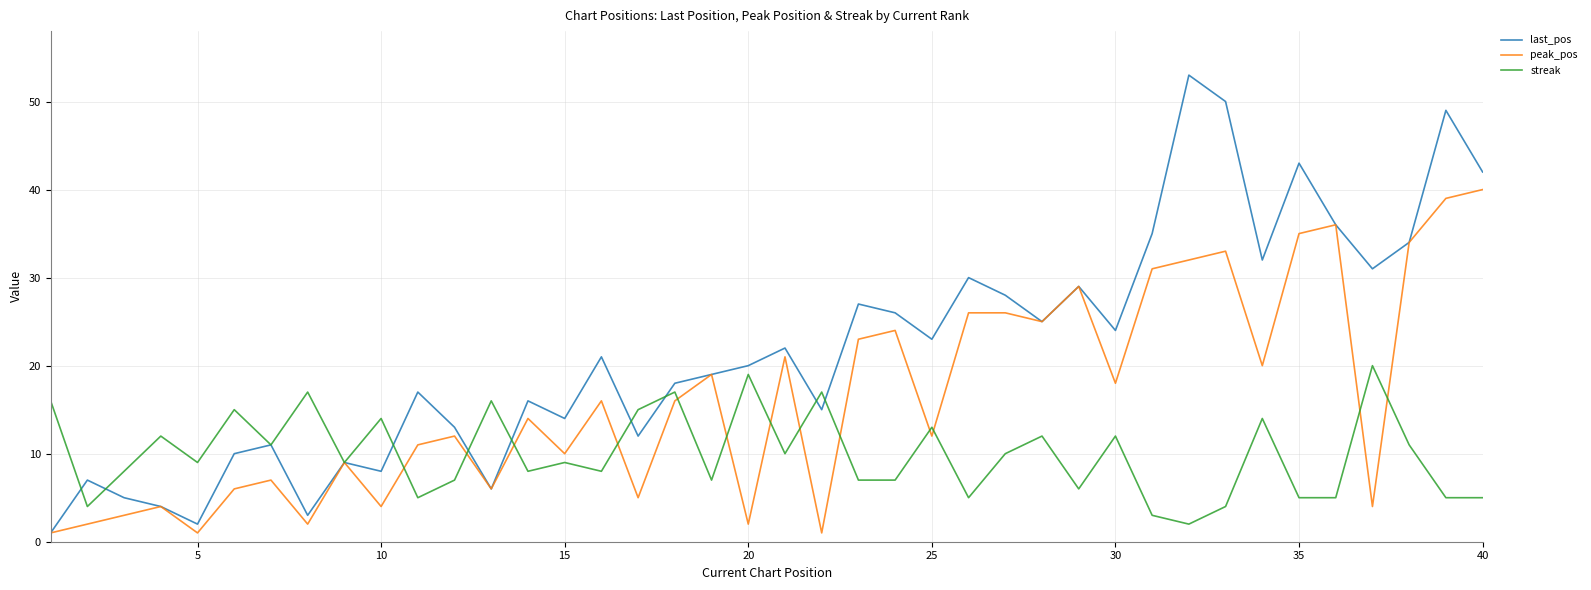

Which series has the largest total across all categories?

last_pos